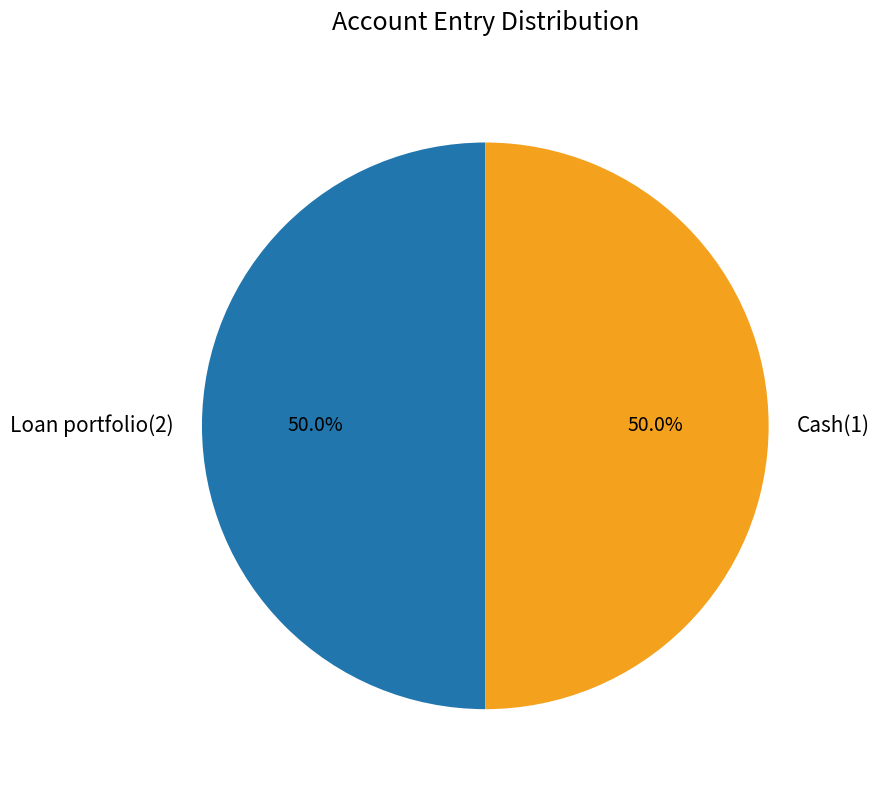

Combined, what portion of the pie is Cash(1) and Loan portfolio(2)?

100.0%